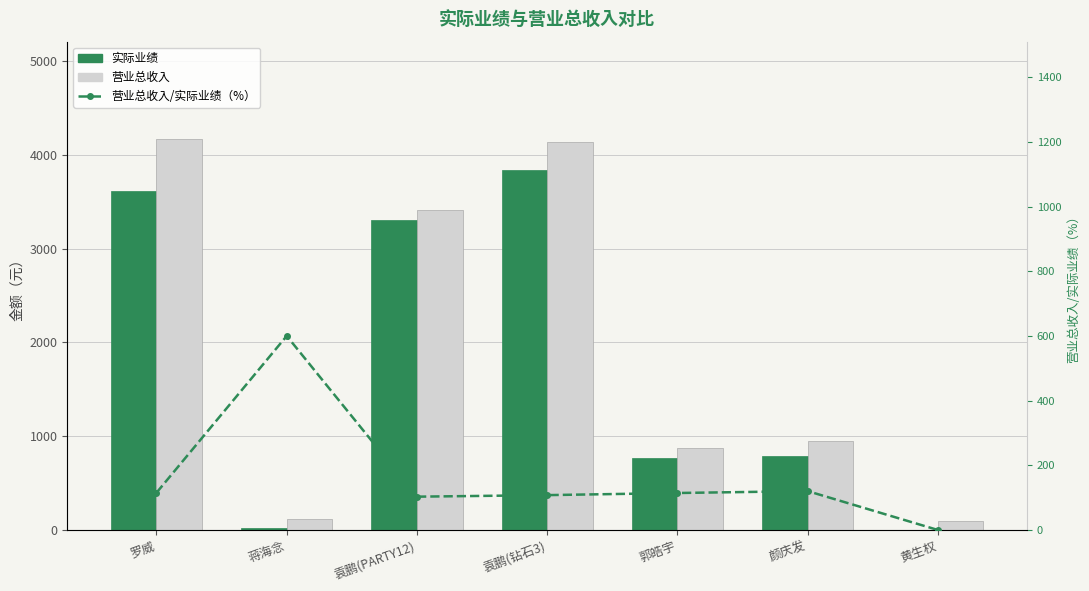

The 营业总收入/实际业绩（%） series shows 38.5 at 袁鹏(钻石3). True or false?

False